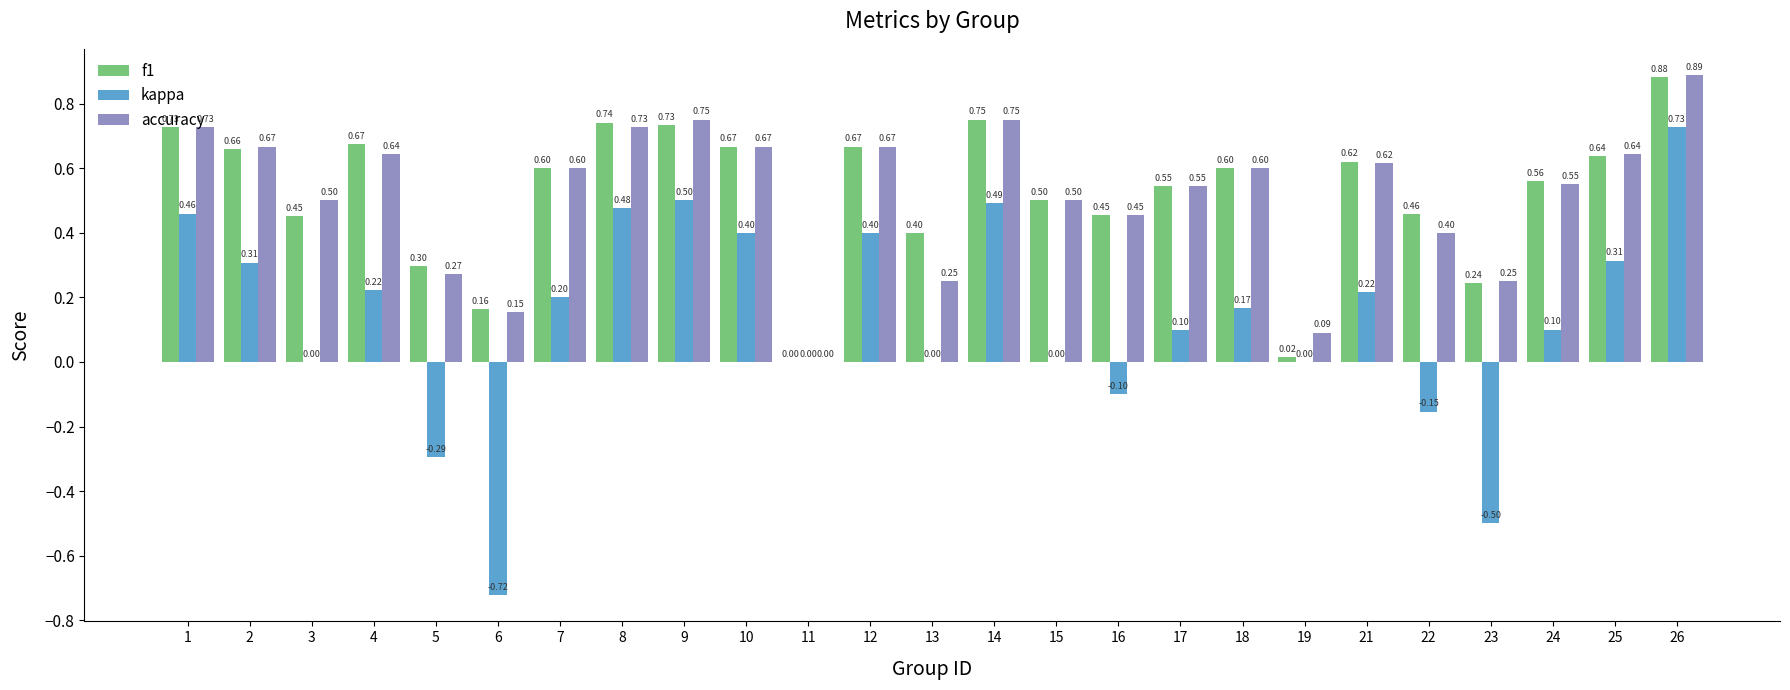

Which series has the largest total across all categories?

f1